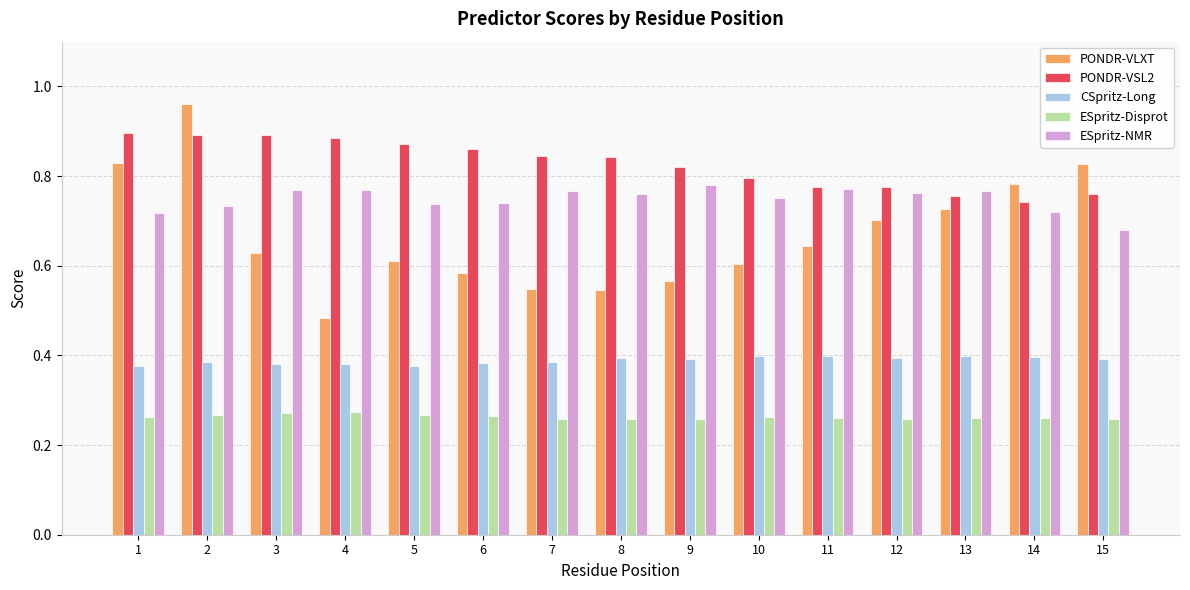

Does the chart contain stacked bars?

No